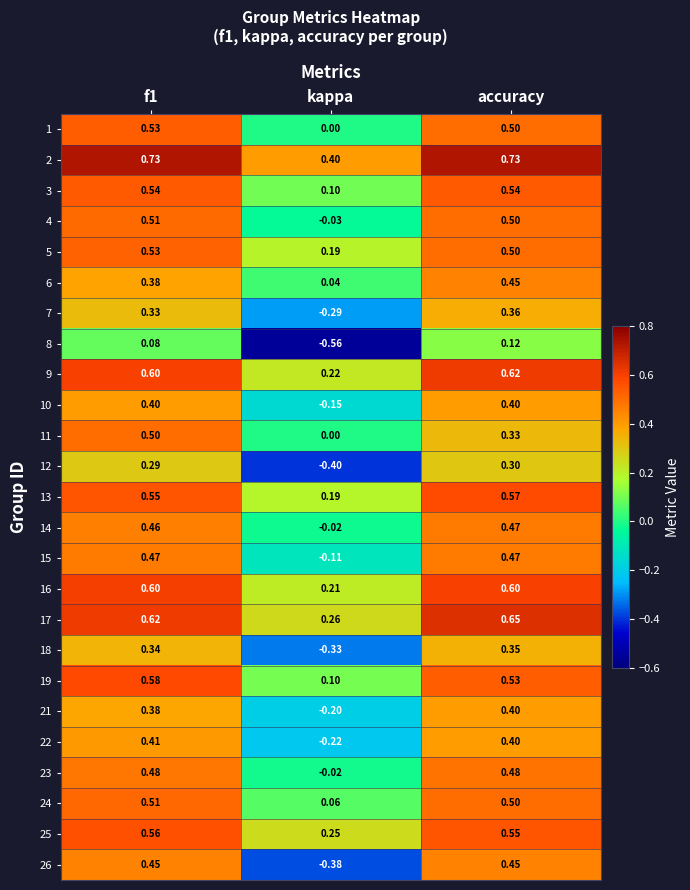

Which label corresponds to the smallest value in the chart?

kappa